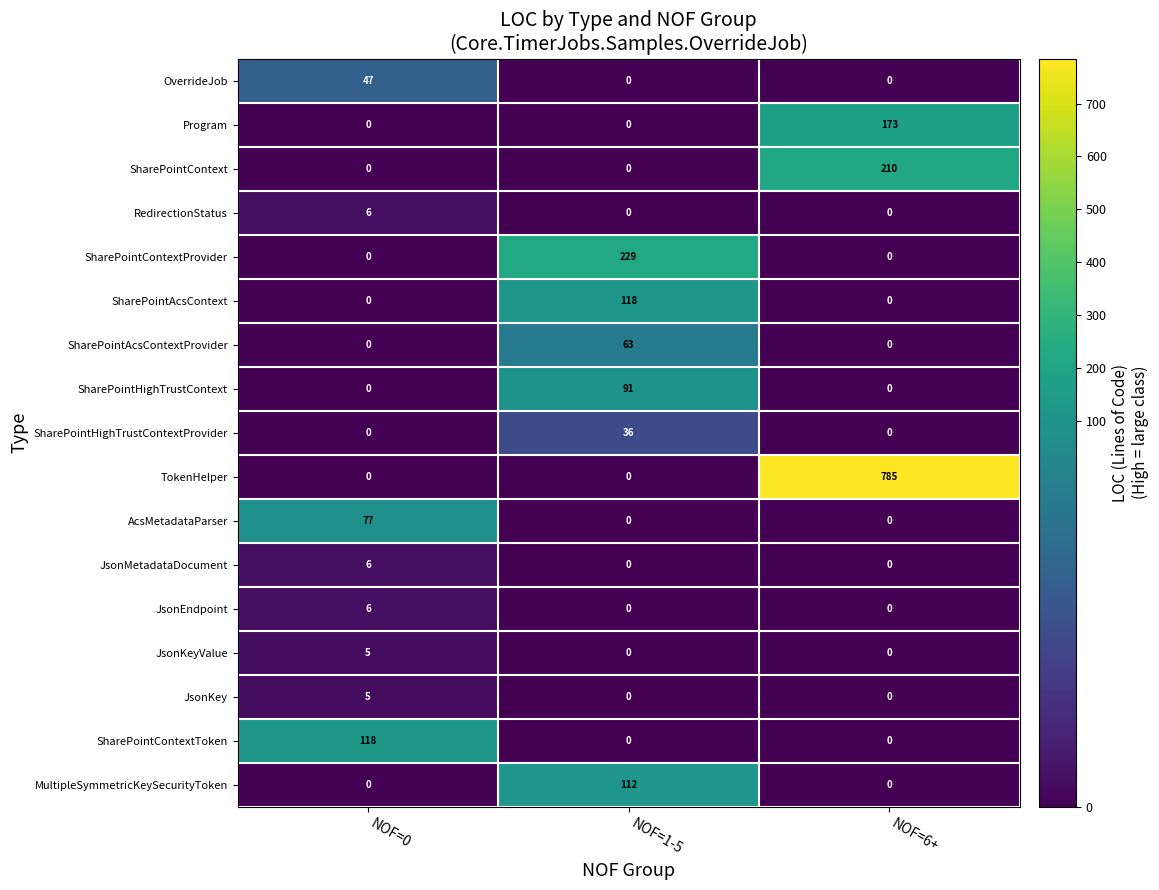

What is the spread (max minus min) of values at NOF=1-5?

229